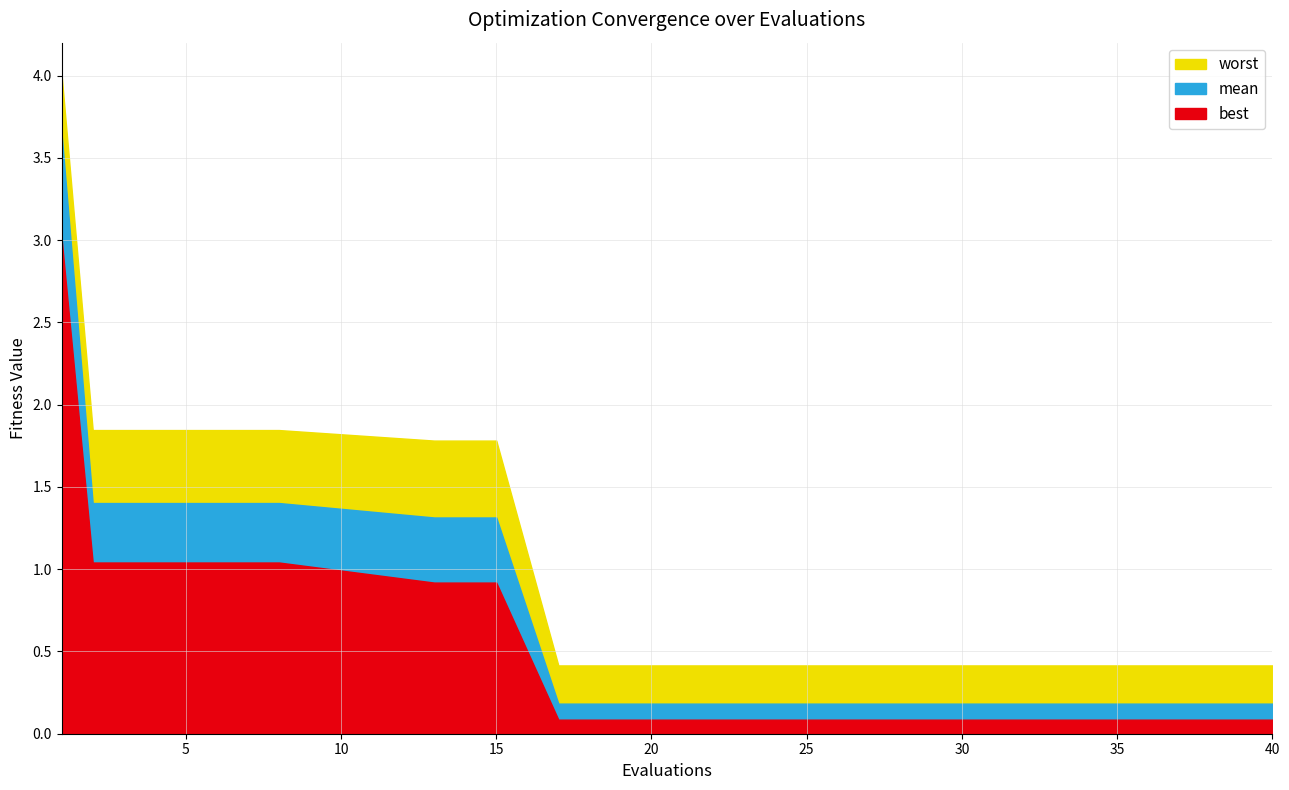

Which series changed the most between 15 and 24?

worst